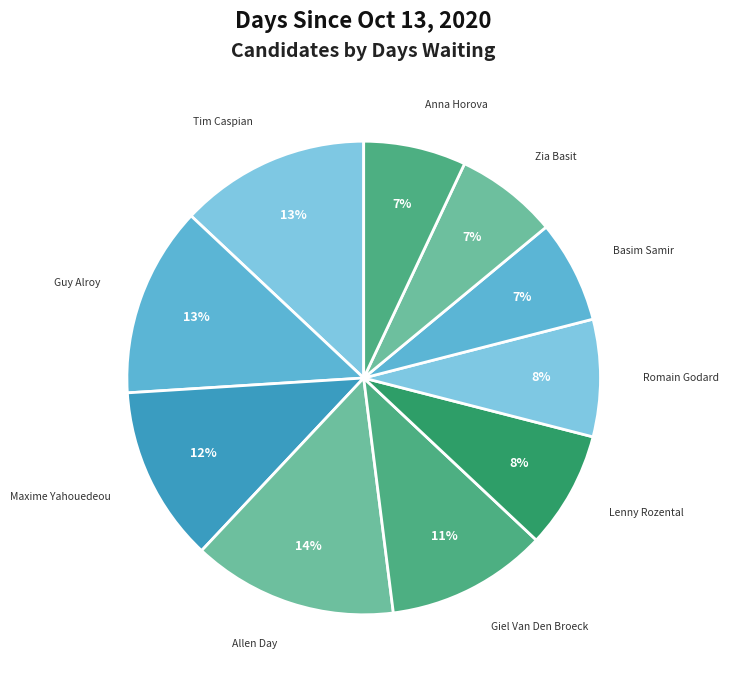

Which slice is the largest?

Allen Day